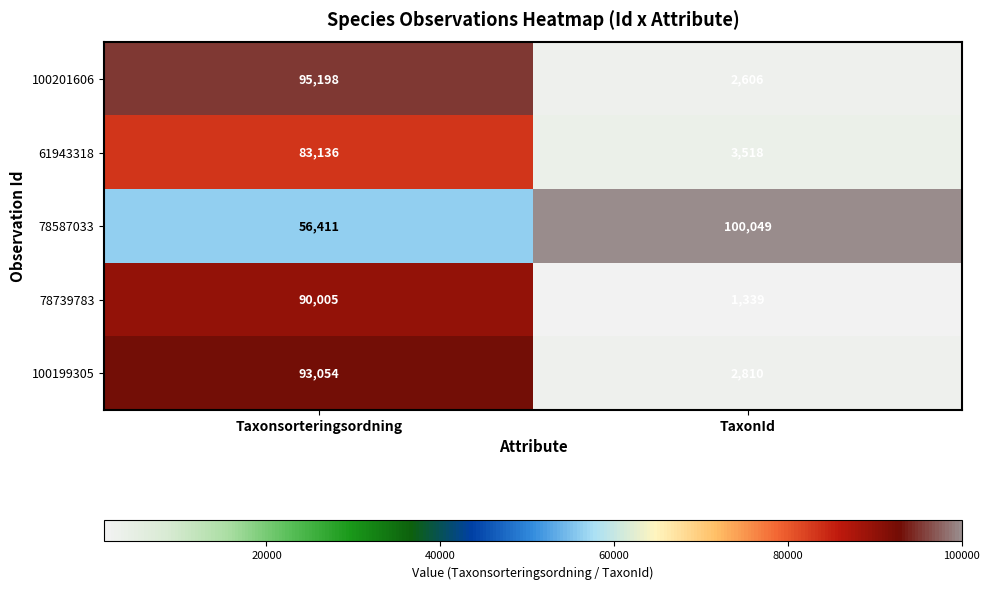

What is the minimum value shown in the chart?

1339